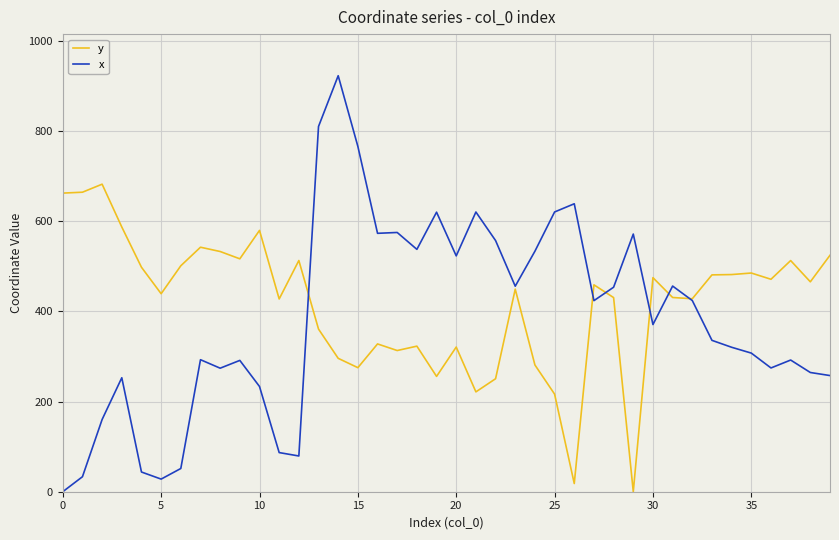

Which series has the largest range (max minus min)?

x